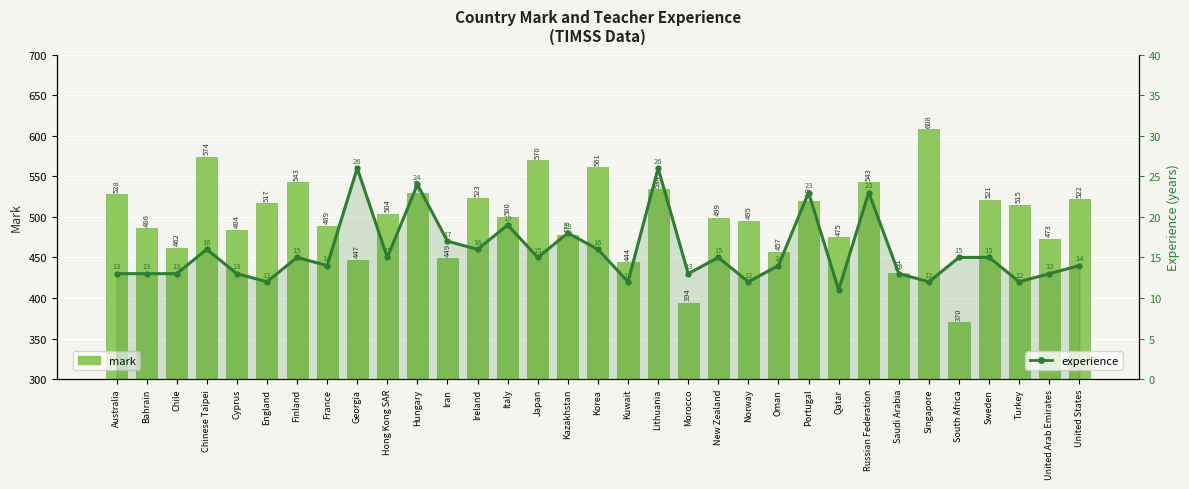

Which series has the largest total across all categories?

mark